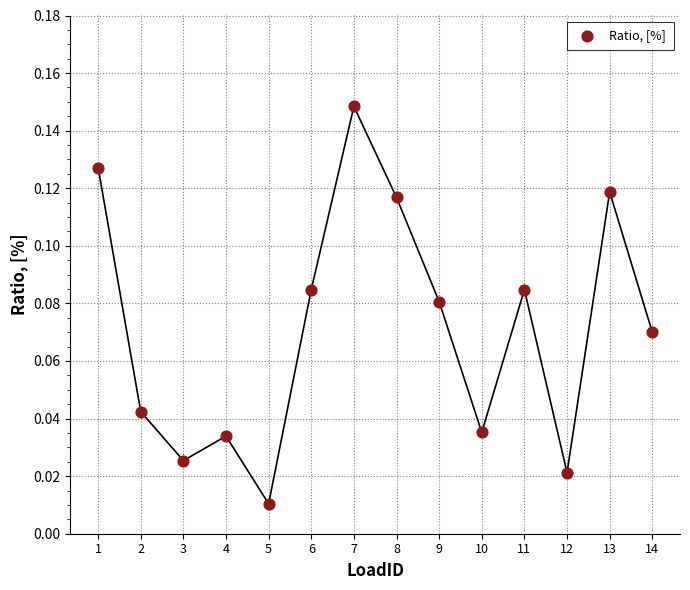

What is the range of X values (max minus min)?

13.0